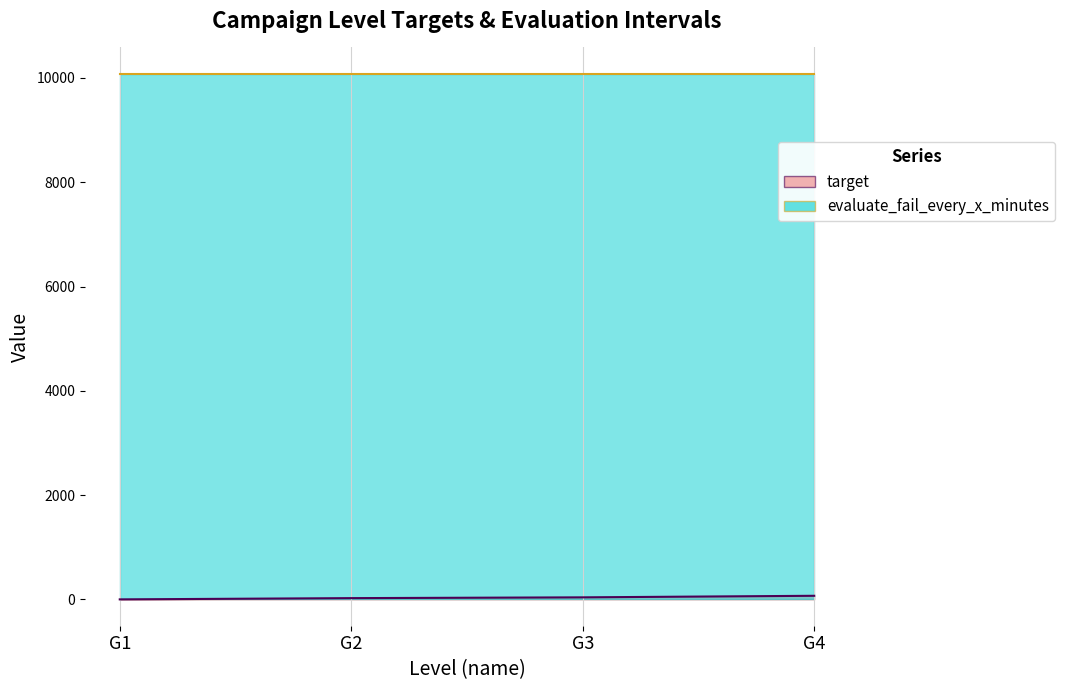

What is the difference between the maximum and minimum values?

69